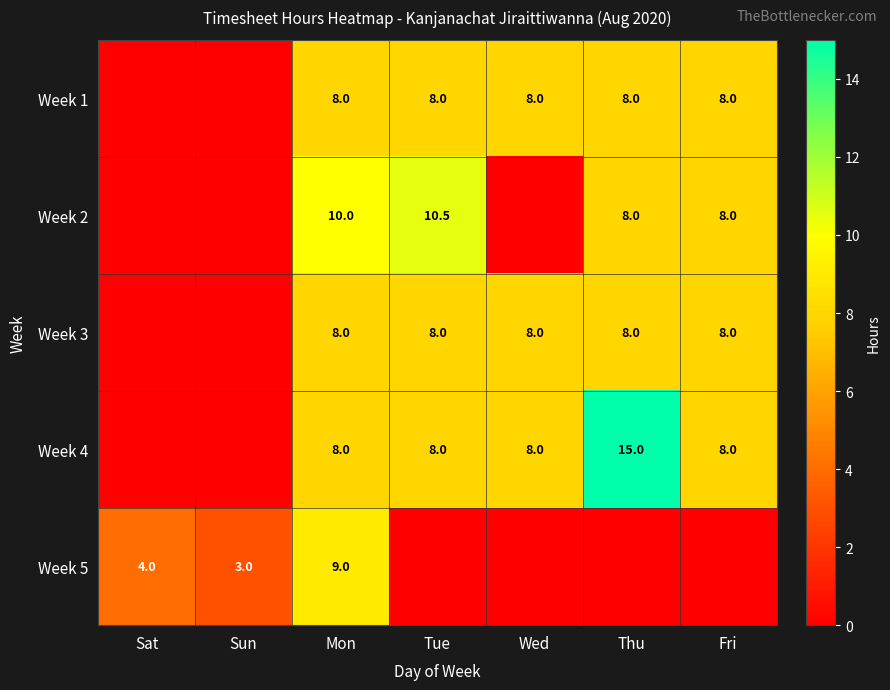

Which has a higher value, Sun or Fri?

Fri